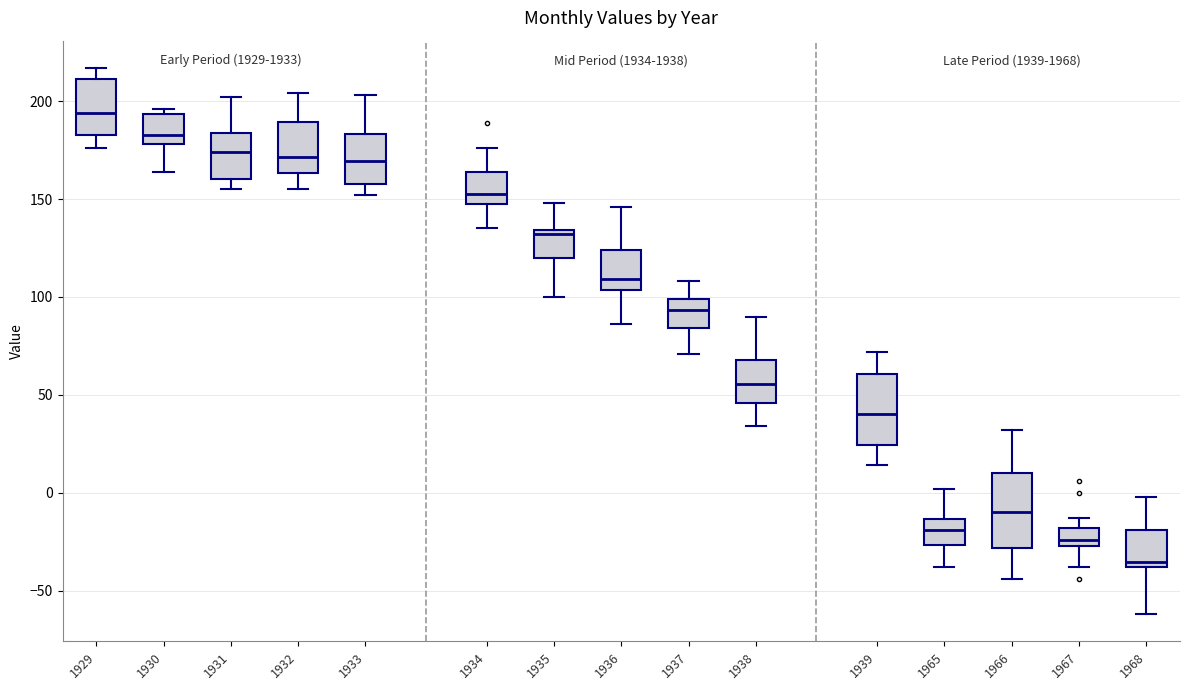

Which box's median line is the lowest?

1968